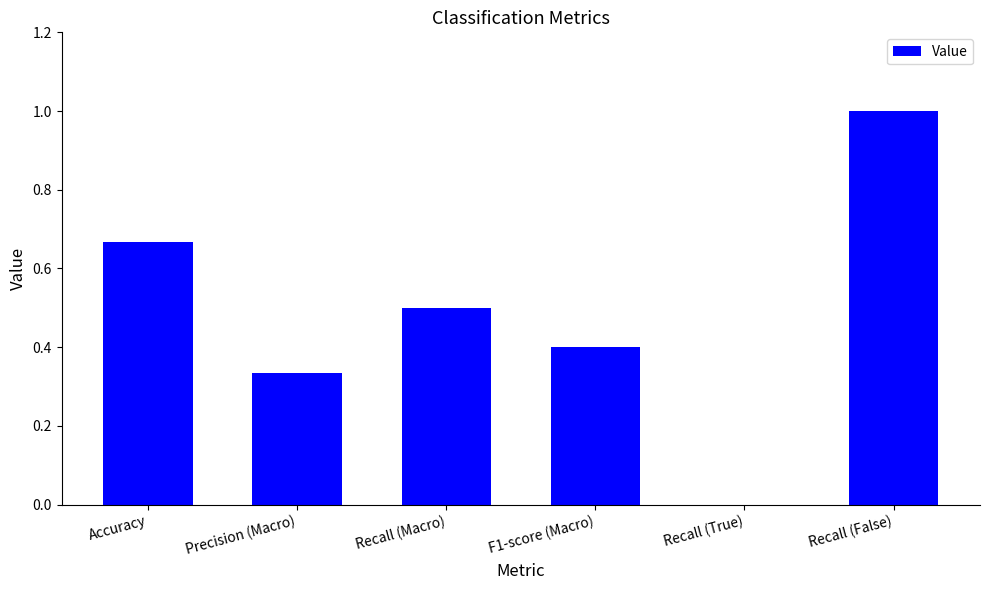

True or false: the data shows 0.4 at F1-score (Macro).

True